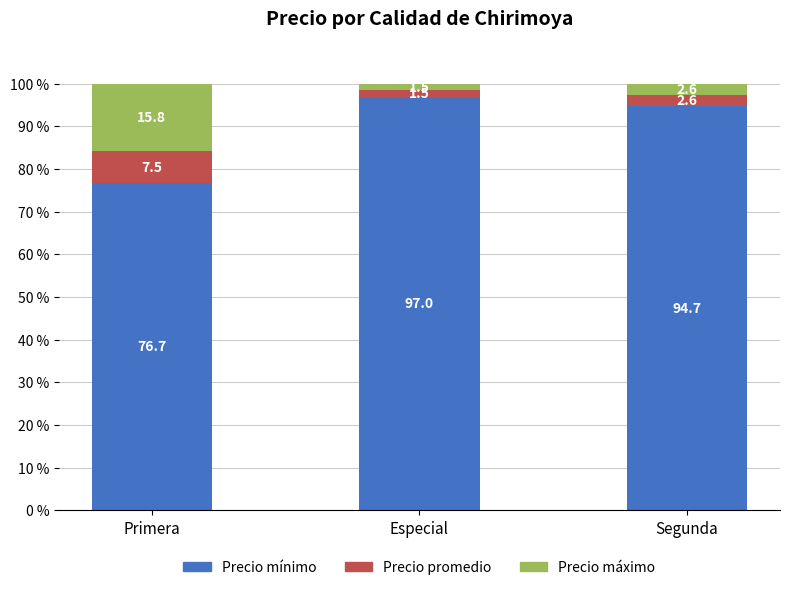

Is it true that Precio mínimo equals 97.0 at Especial?

True